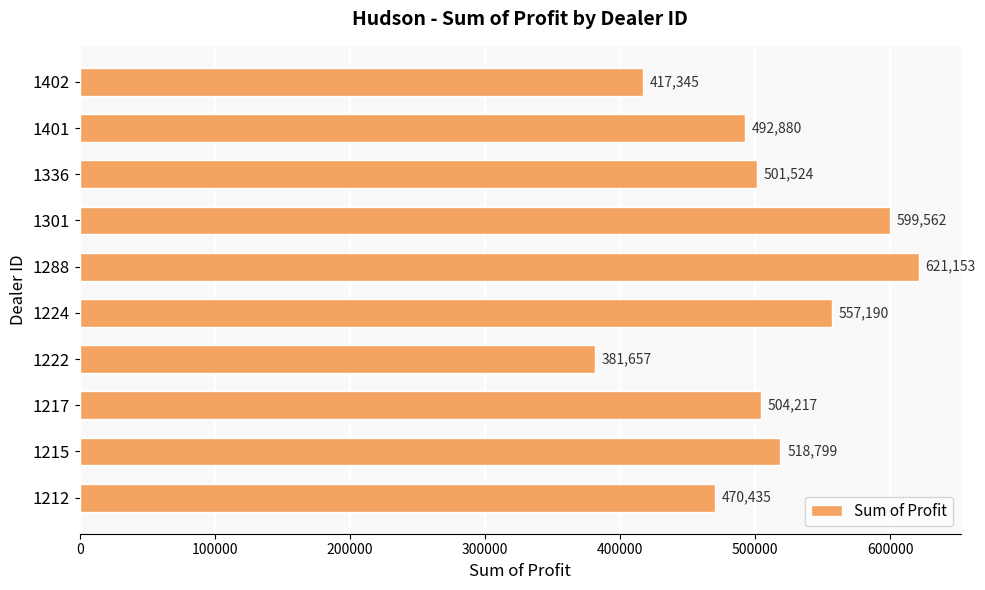

Where is the data nearest to the value 501405?

1336